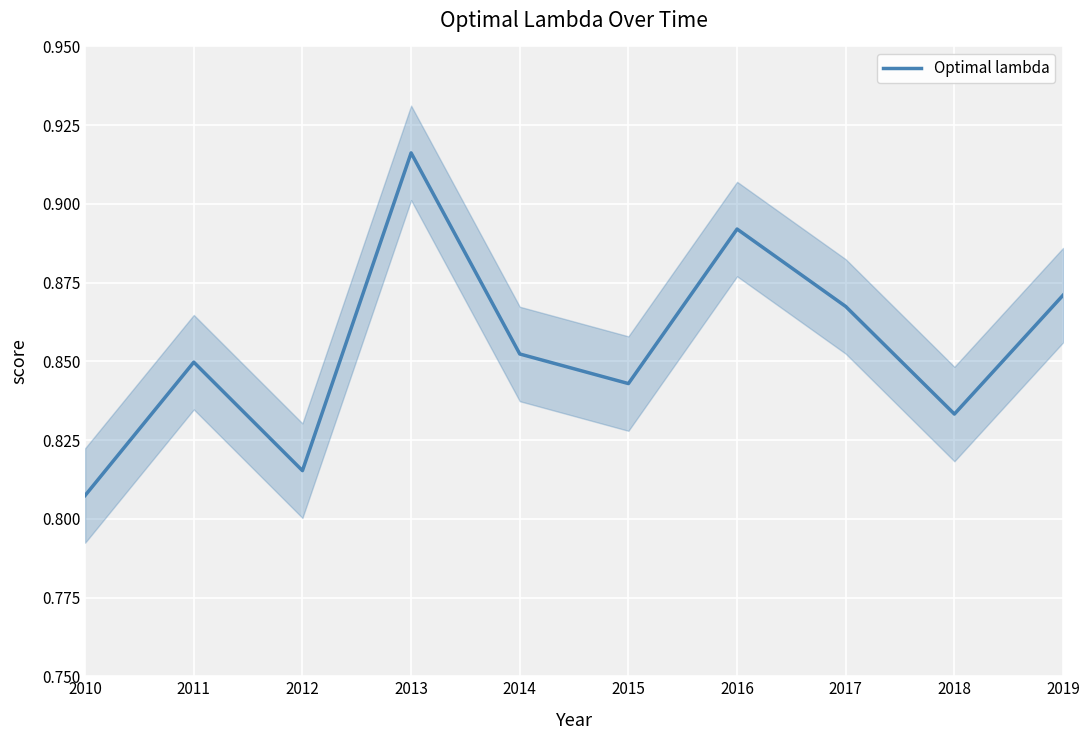

Reading left to right, what are all the values shown in this chart?

0.8	0.8	0.8	0.9	0.9	0.8	0.9	0.9	0.8	0.9